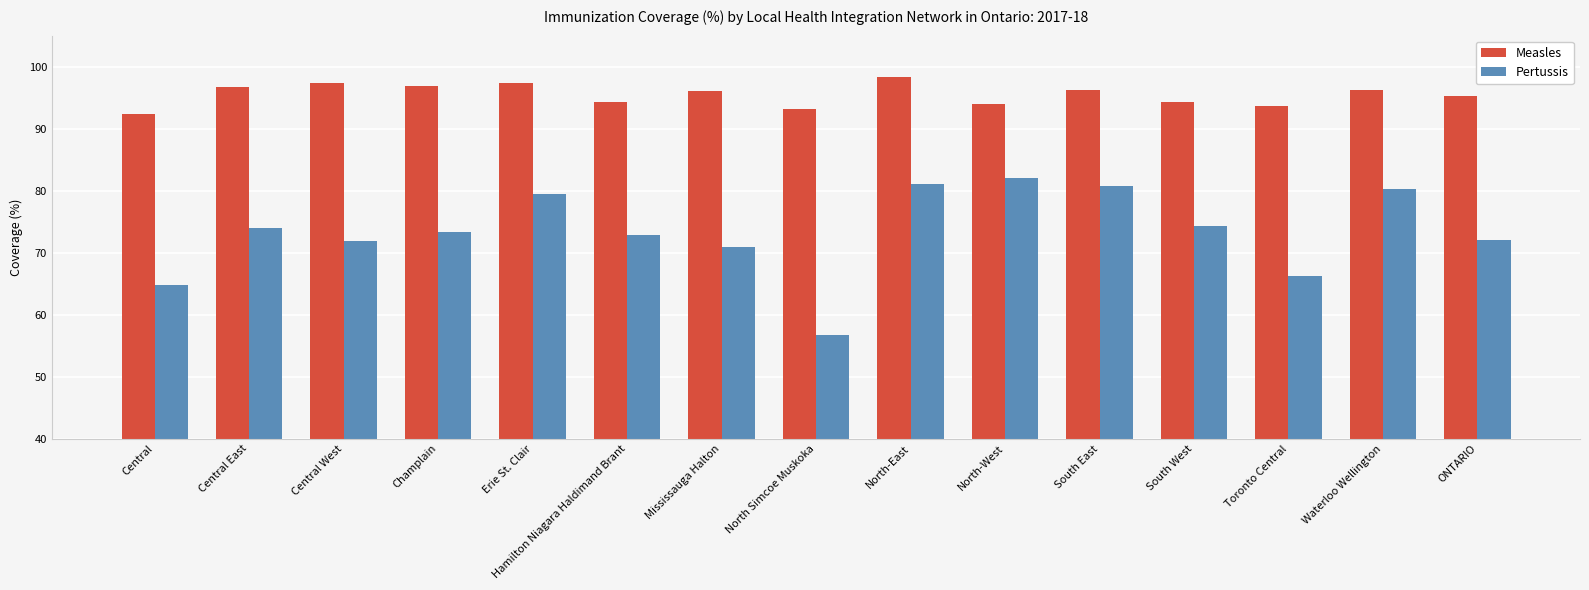

Which series changed the most between Hamilton Niagara Haldimand Brant and Waterloo Wellington?

Pertussis